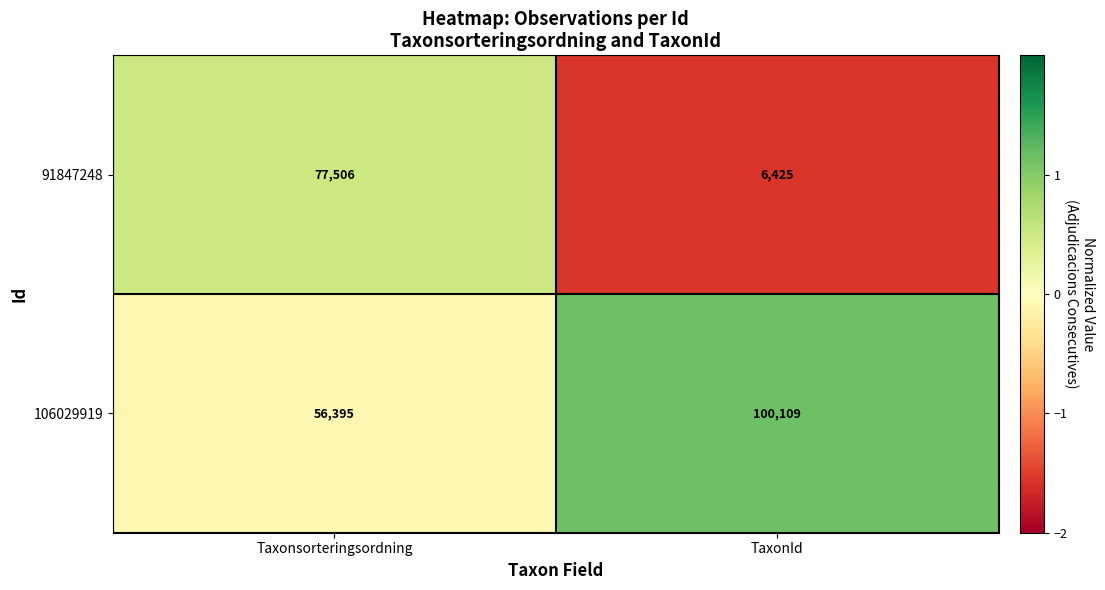

How many series are shown in this chart?

2